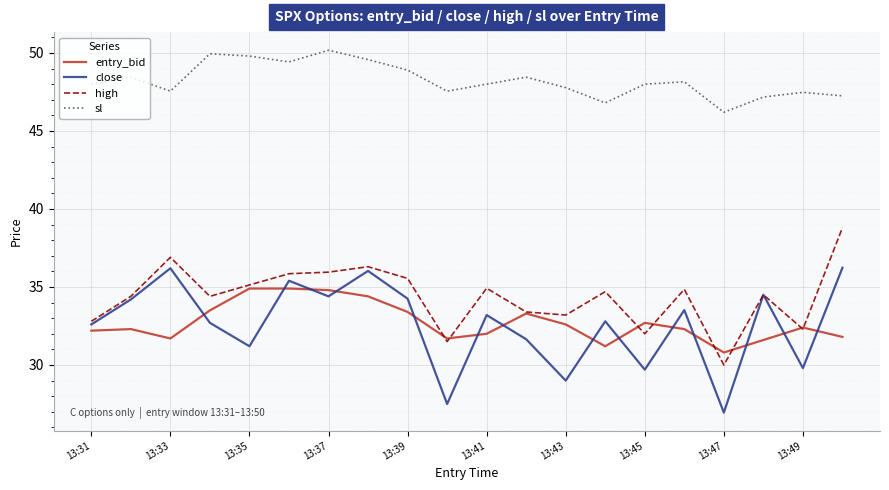

True or false: sl and close cross at least once.

False